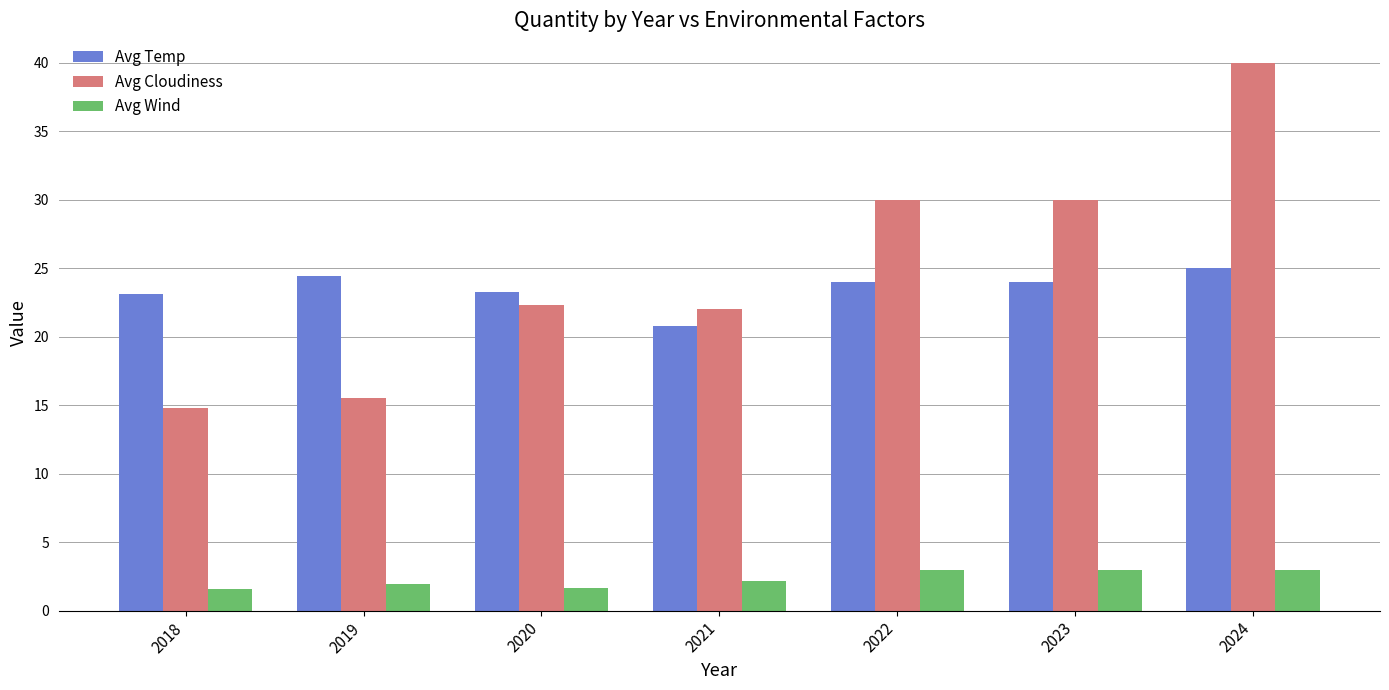

Does the chart contain stacked bars?

No